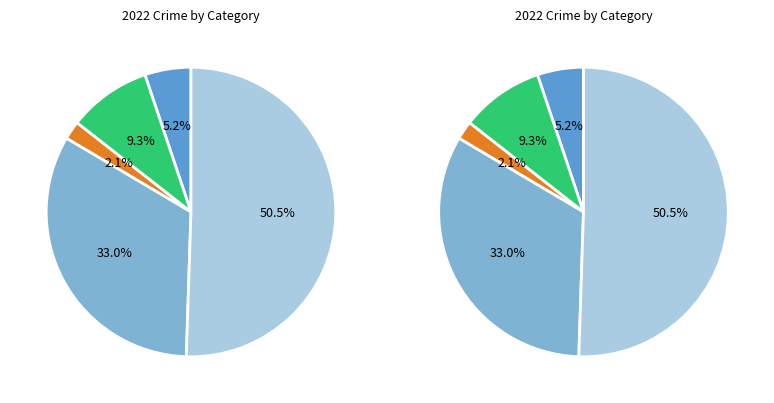

What is the largest slice in the pie chart?

Theft